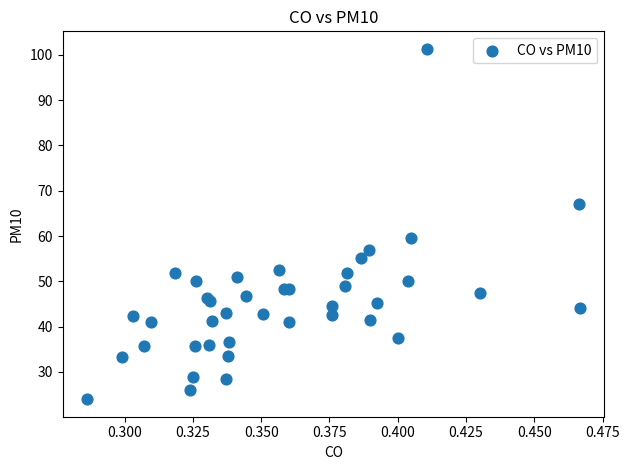

What Y value in the scatter plot is closest to 62?

59.5